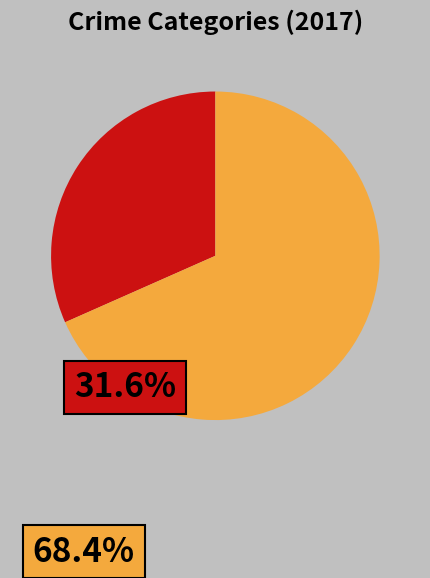

Is there a majority slice in this chart?

Yes